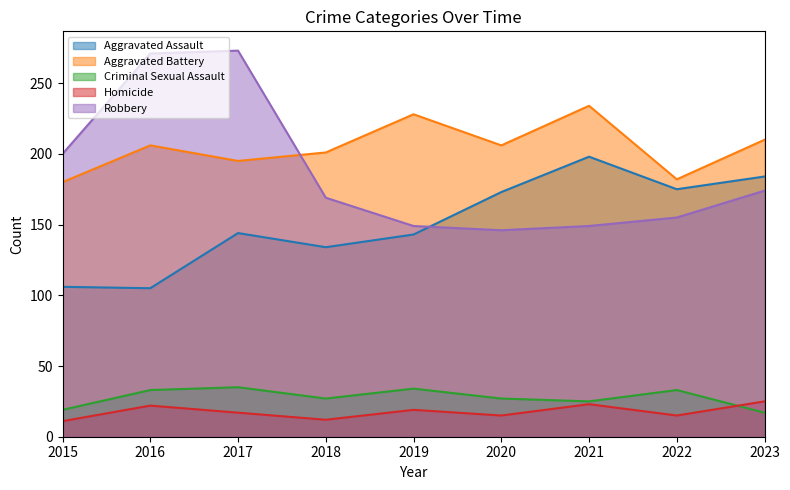

What is the value of the Criminal Sexual Assault point at the 2nd from the left?

33